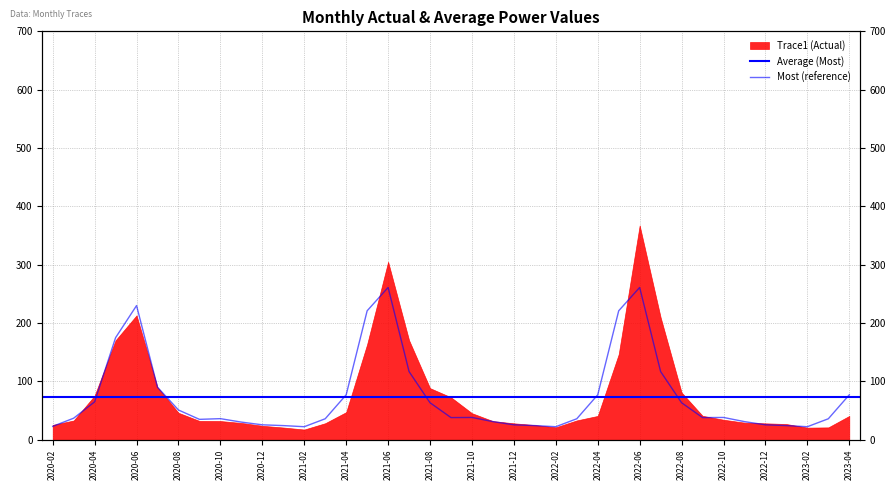

At which category does the data reach its first local peak?

2020-06